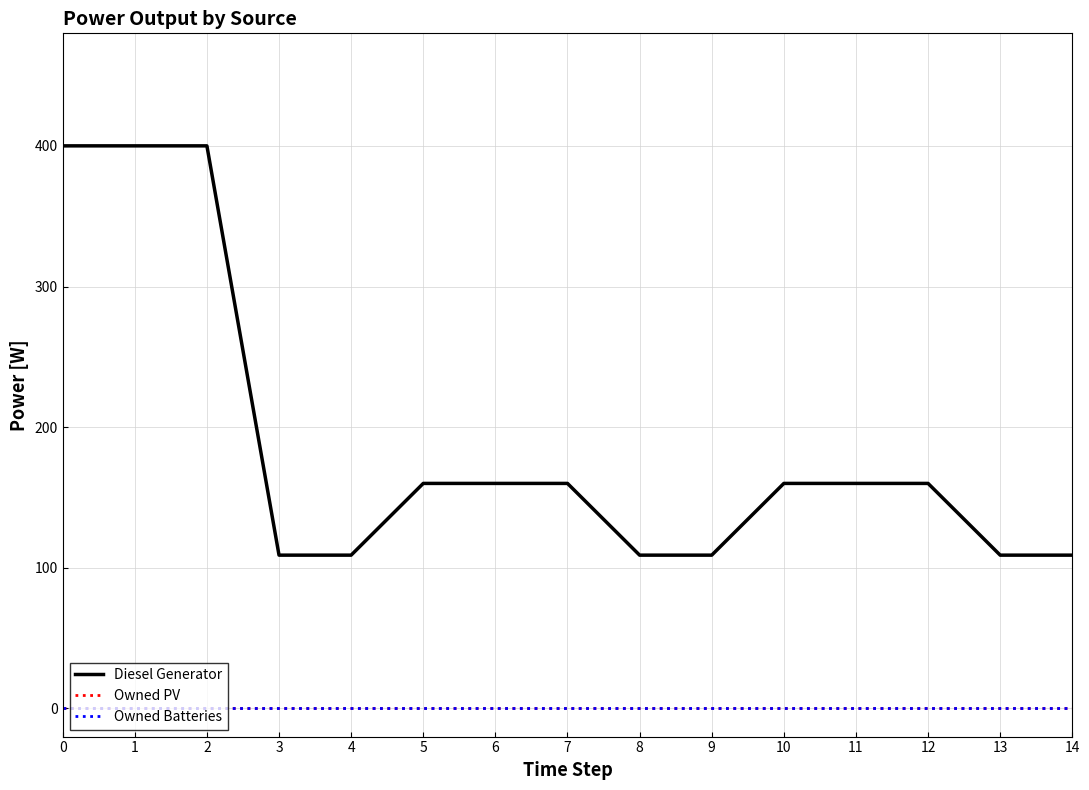

True or false: Owned Batteries has more than 0 points higher than both neighbors.

False